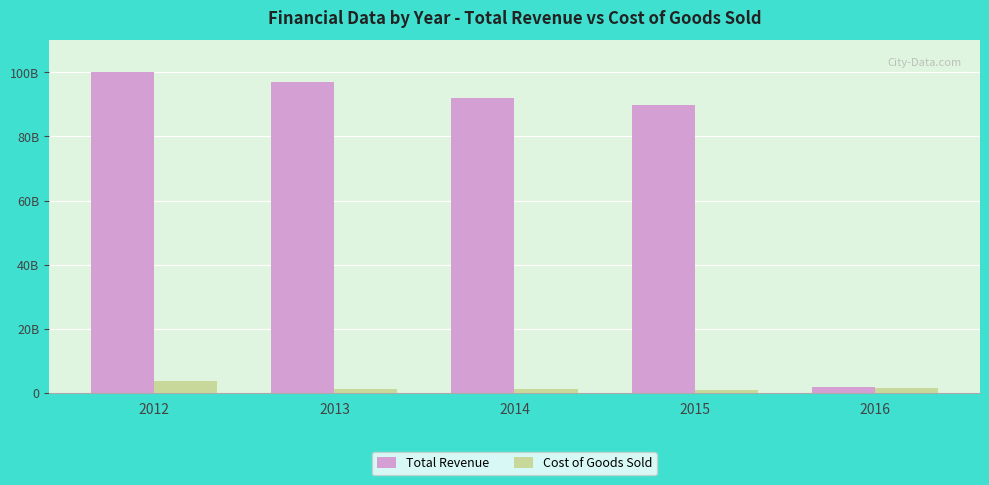

List the series in order of their overall mean, highest first.

Total Revenue, Cost of Goods Sold